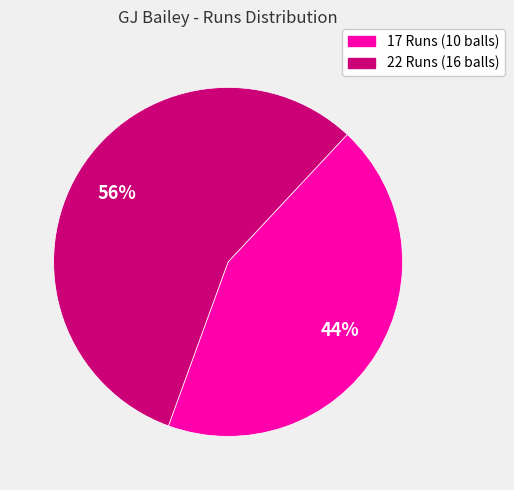

What percentage is the 17 Runs (10 balls) slice, to the nearest percent?

44%